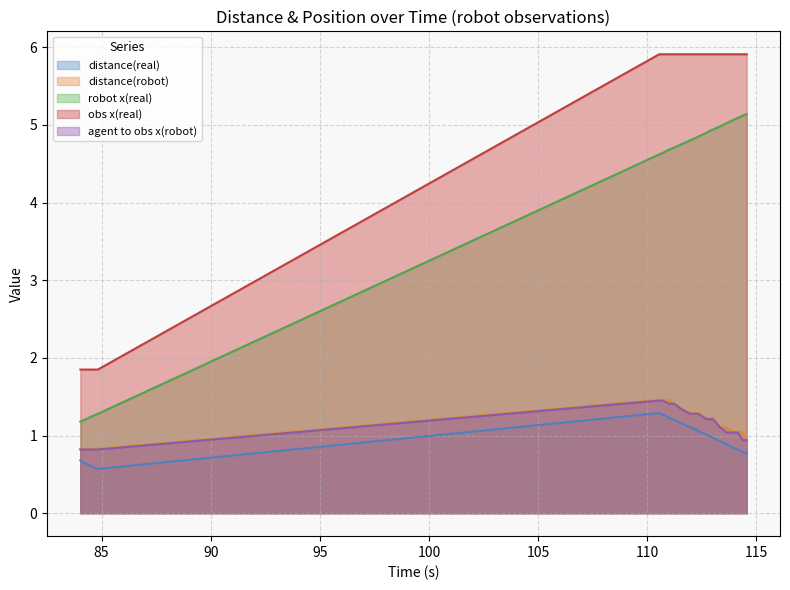

What is the average value of the agent to obs x(robot) series?

1.1